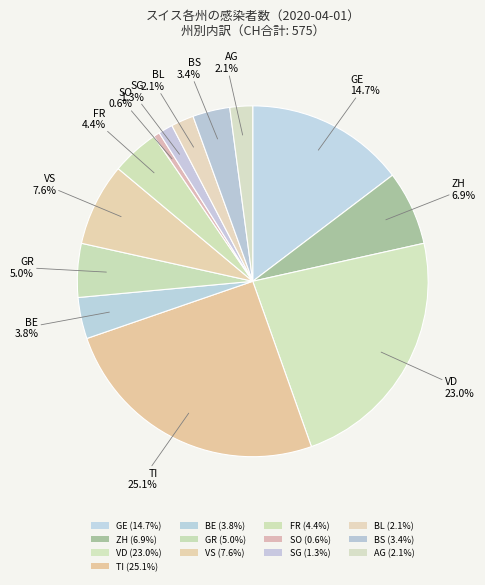

Is it true that BL is 2% of the pie?

True